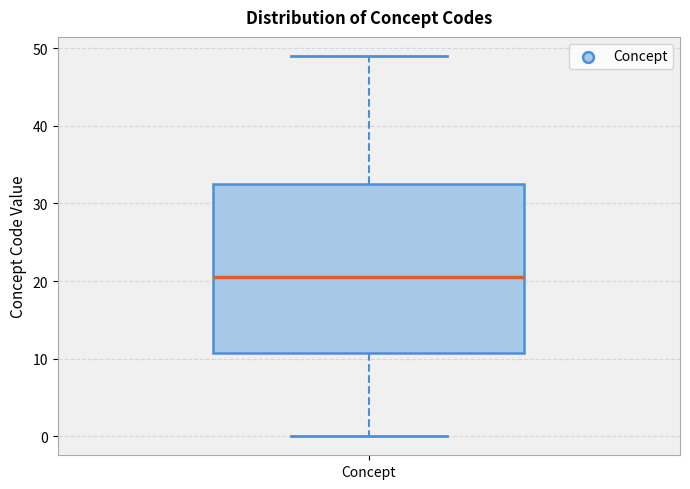

Transcribe this box plot: give where the median line is, the range the box spans, and where the two whiskers end, as read against the y-axis. The values are not printed on the chart, so give them approximately, as read against the axis.

median 21, box 11 to 33, whiskers 0 to 49